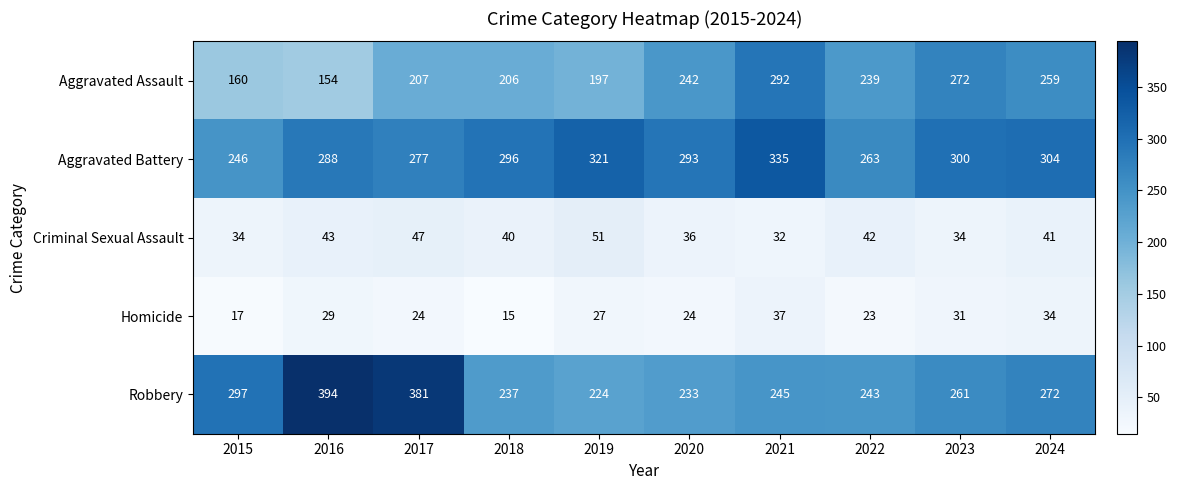

True or false: Aggravated Assault has a value of 129 at 2017.

False